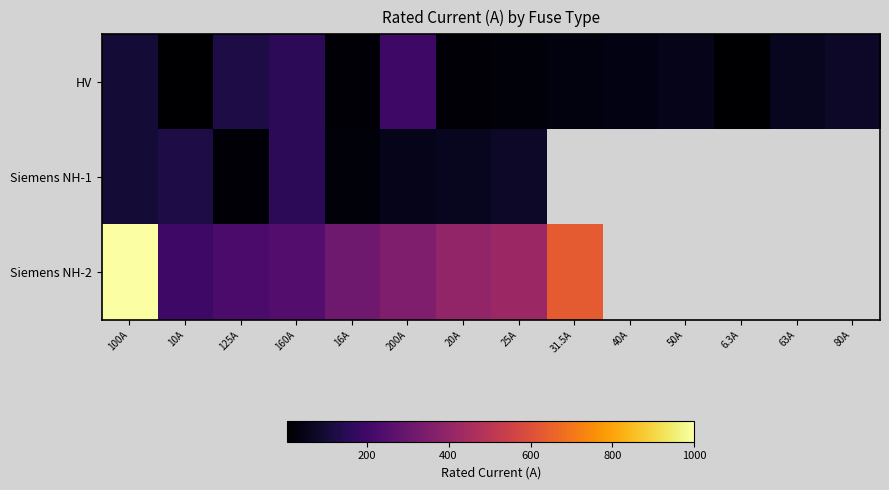

At which category is the sum across all series the highest?

100A